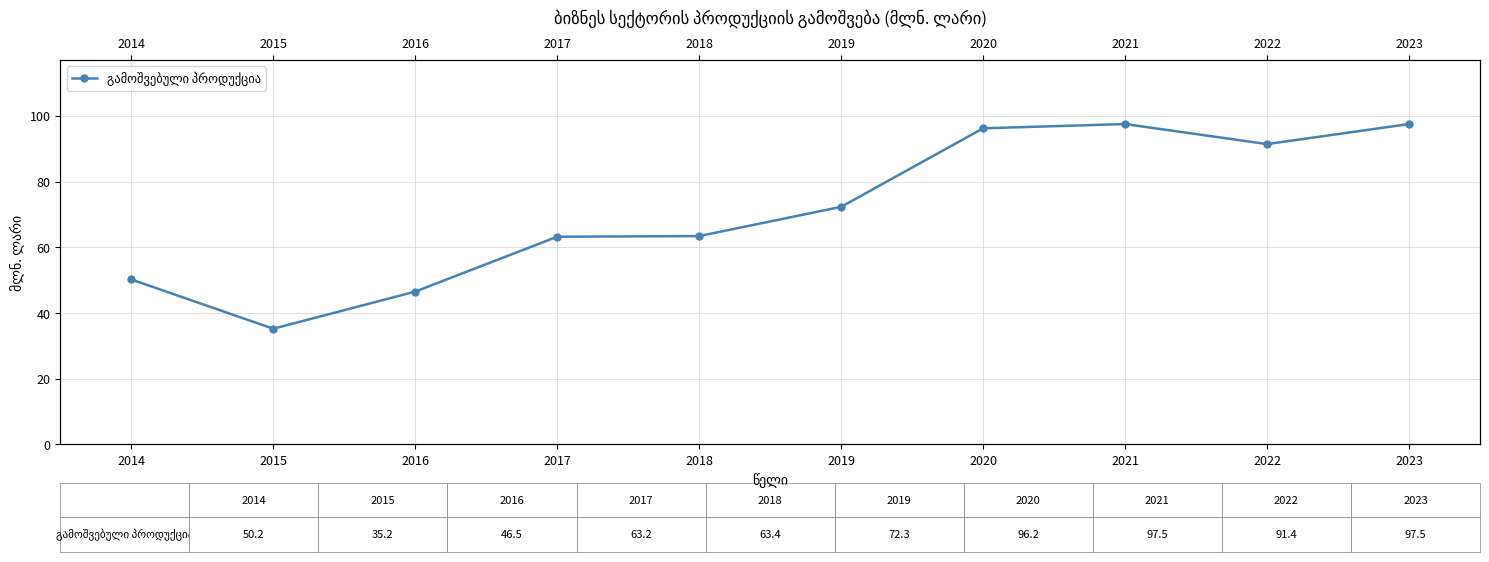

Count the number of values greater than 72.

5